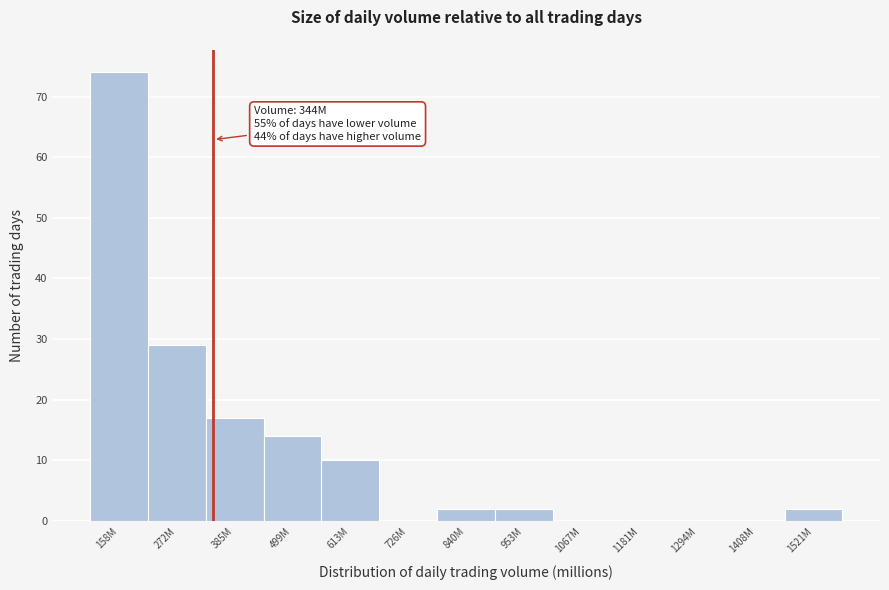

Reading left to right, extract all data points from this chart.

158M=74	272M=29	385M=17	499M=14	613M=10	726M=0	840M=2	953M=2	1067M=0	1181M=0	1294M=0	1408M=0	1521M=2